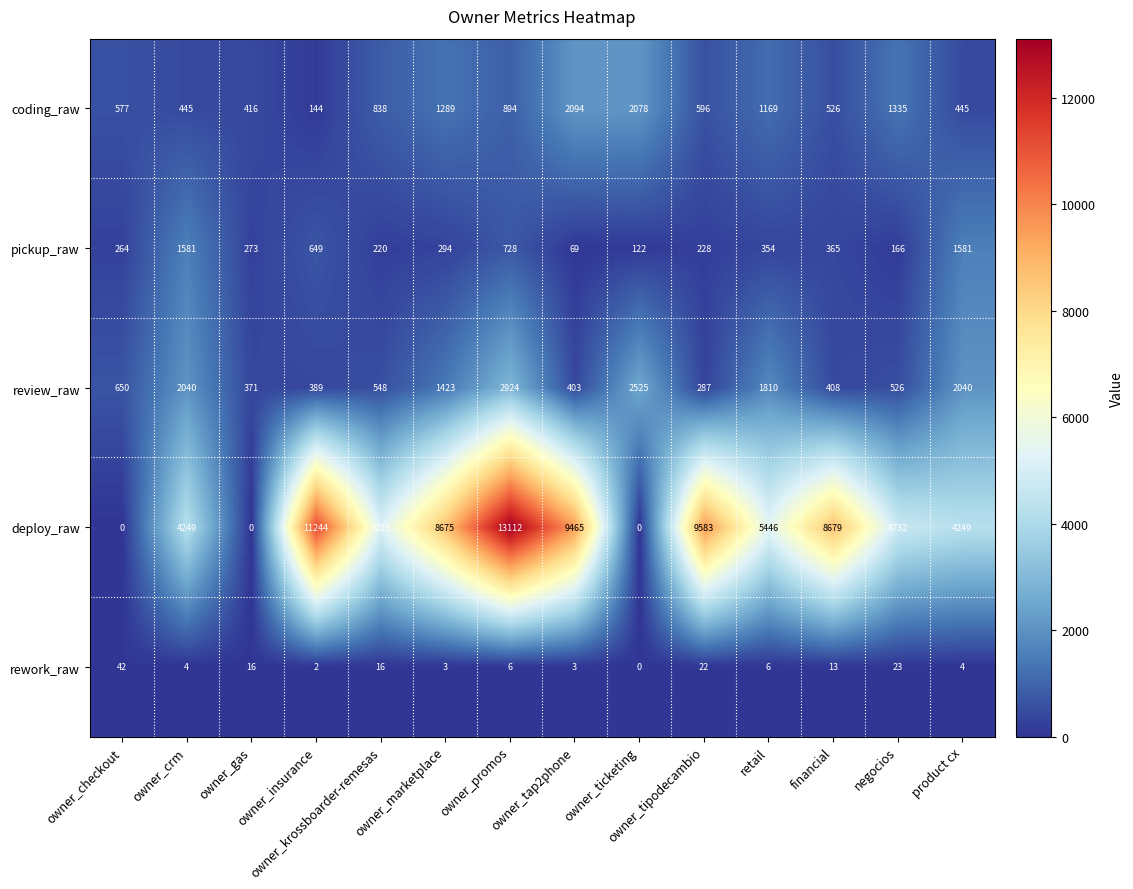

The deploy_raw series shows 0 at owner_ticketing. True or false?

True